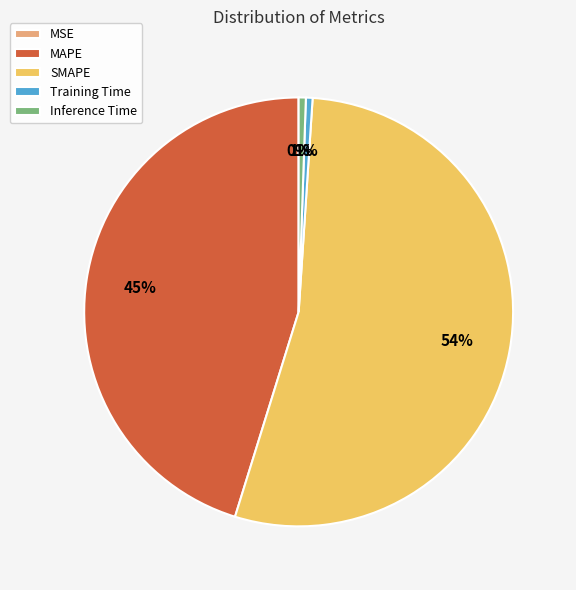

Which has a higher value, SMAPE or MAPE?

SMAPE